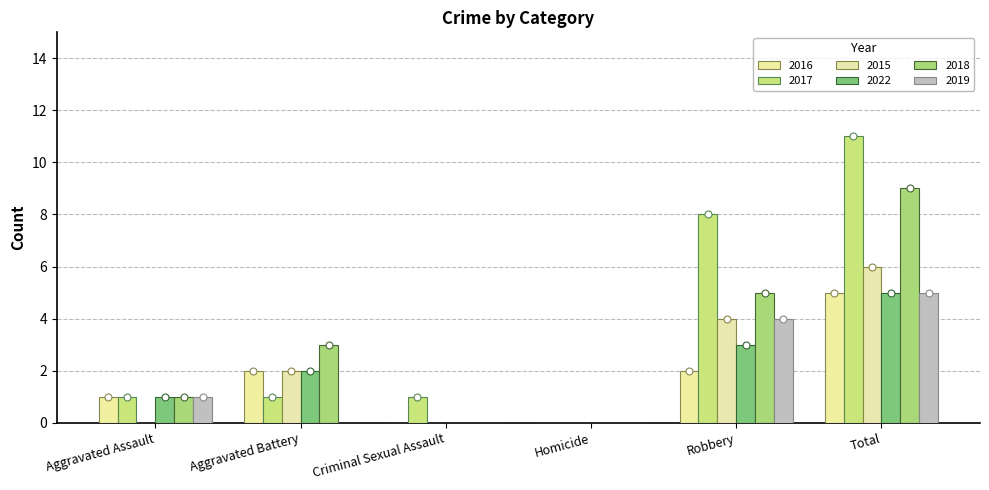

Which series has the largest Y range (max minus min)?

2017